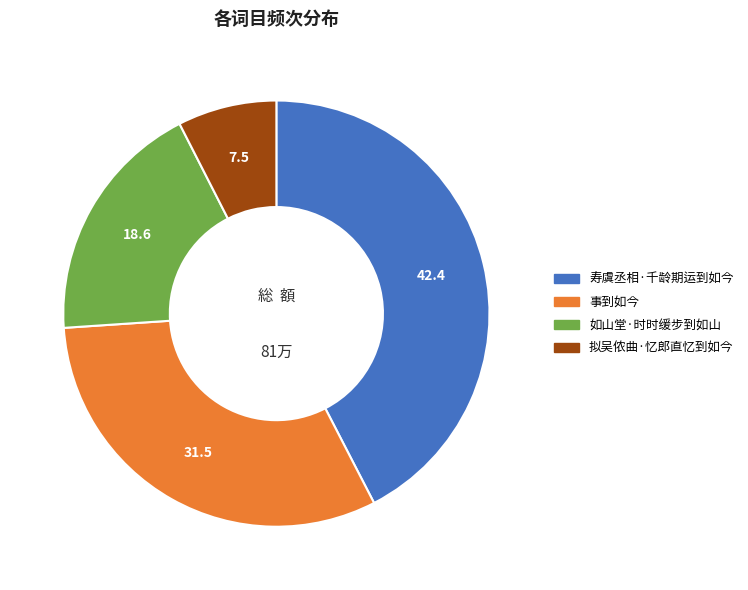

How many slices are in this pie chart?

4